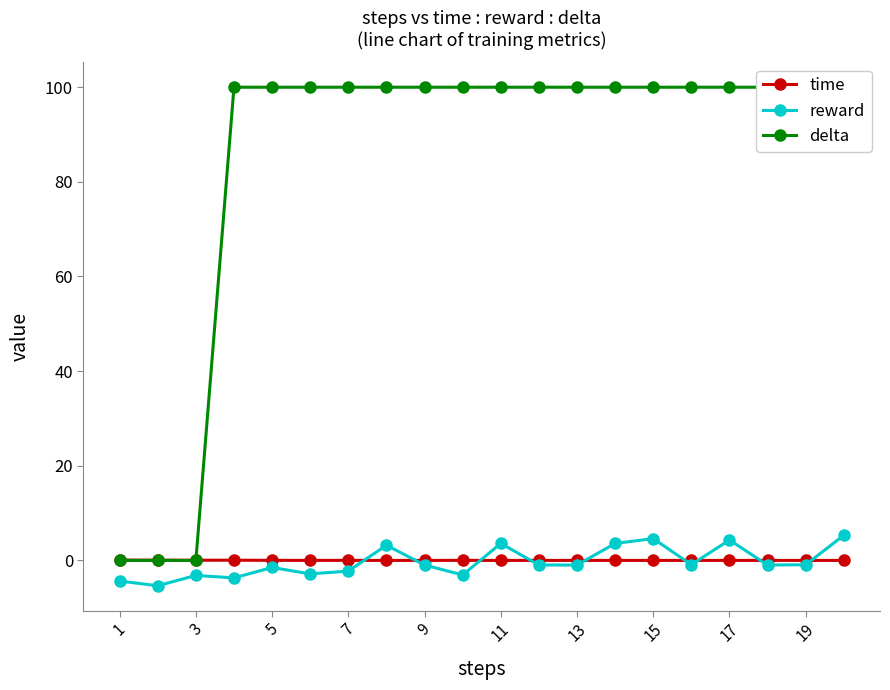

How many intersections are there between time and delta?

1